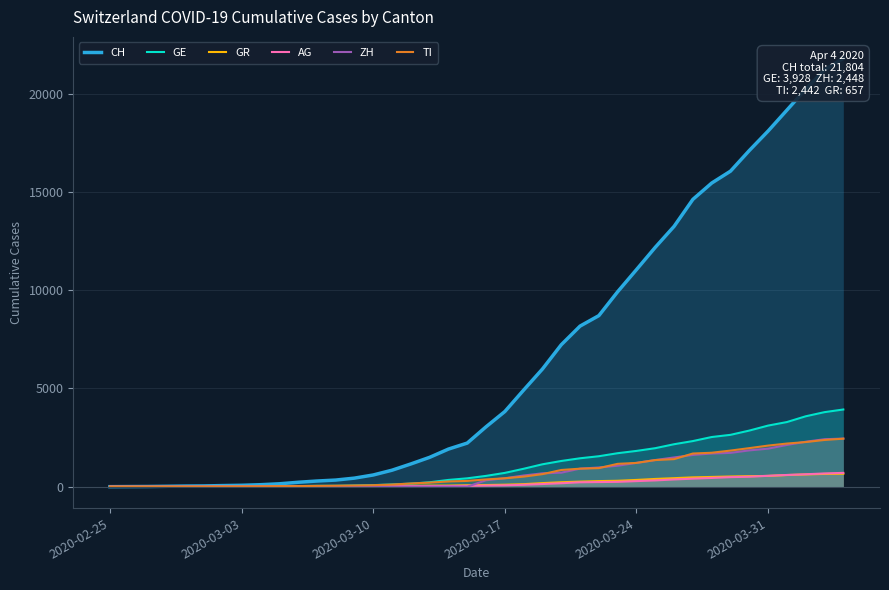

What is the difference between the highest and lowest values at 2020-03-03?

70